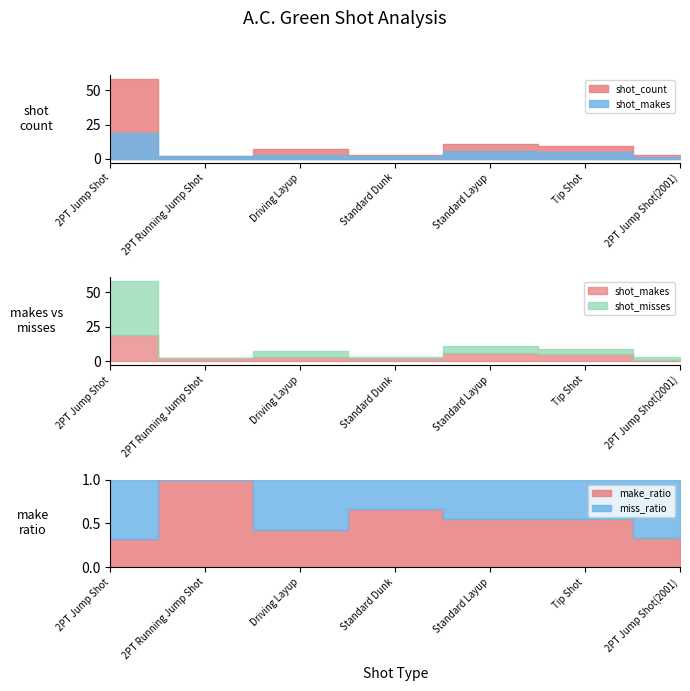

In shot_makes, how many points are higher than both neighbors (excluding endpoints)?

2